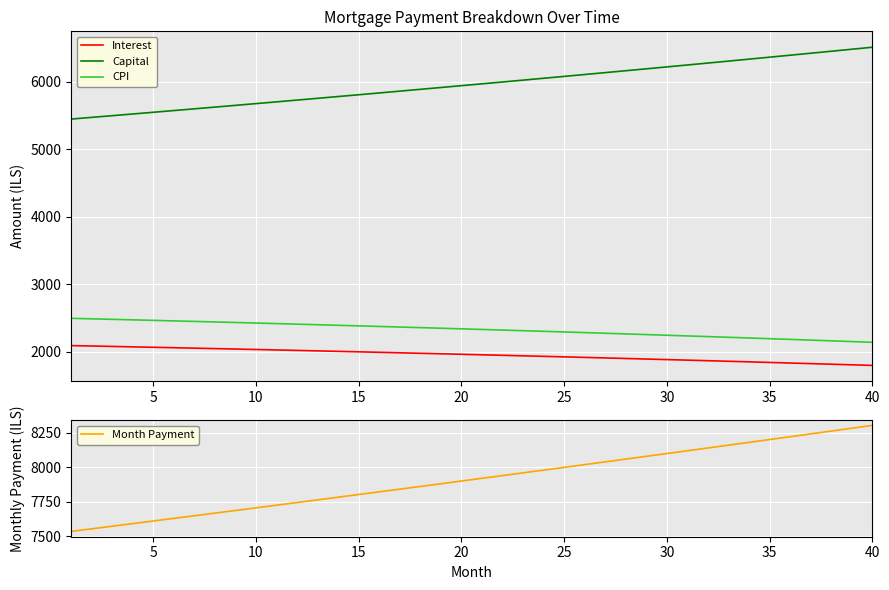

True or false: CPI has more than 2 interior local peaks.

False